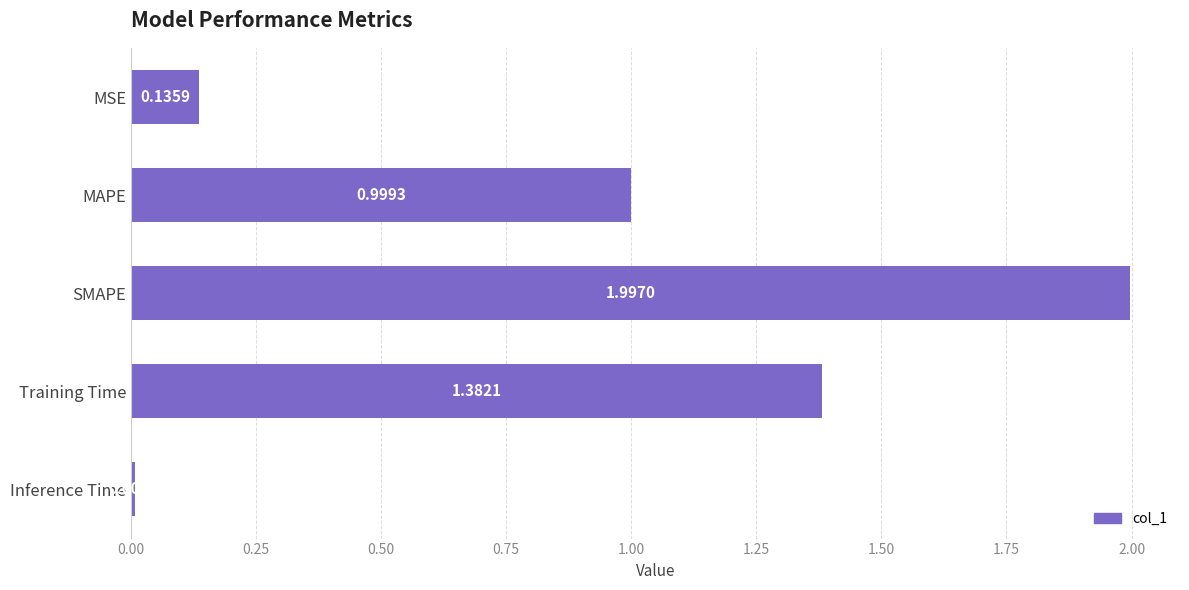

What is the label of the 4th bar from the bottom?

MAPE